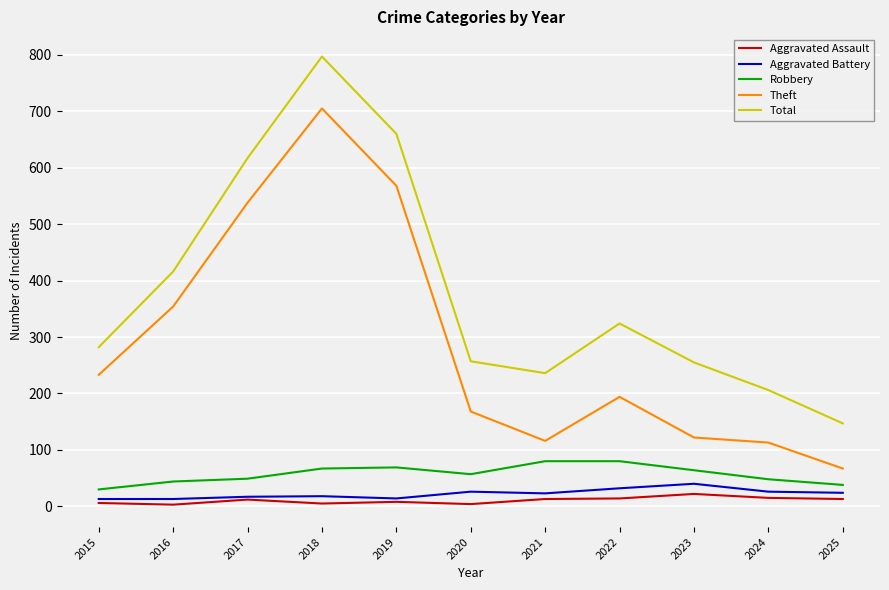

What are all the series names shown in the legend?

Aggravated Assault, Aggravated Battery, Robbery, Theft, Total